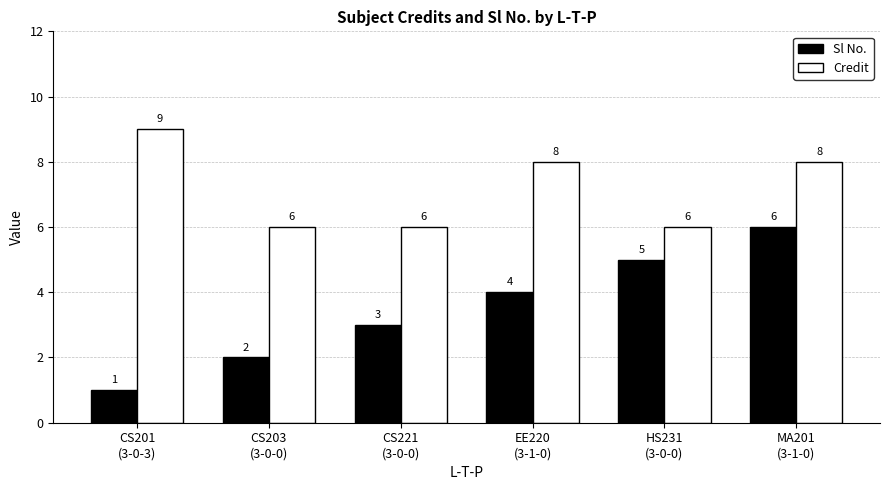

At which category does the chart reach its minimum across all series?

CS201
(3-0-3)